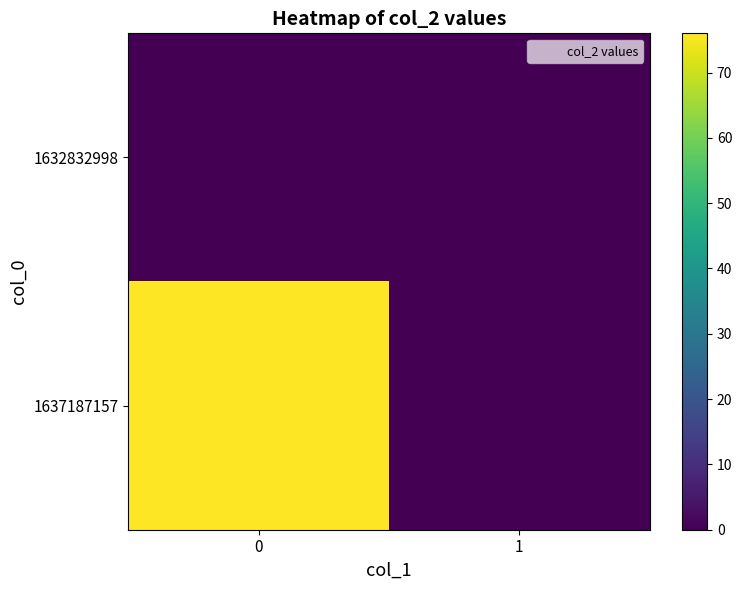

Which series has the largest range (max minus min)?

1637187157